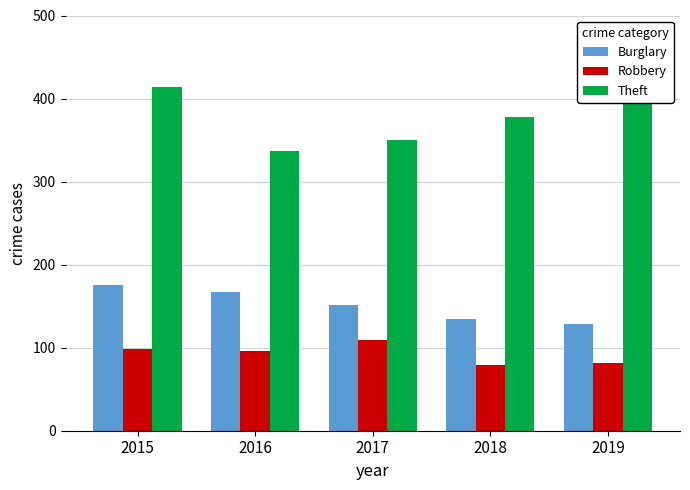

Which series has the largest total across all categories?

Theft